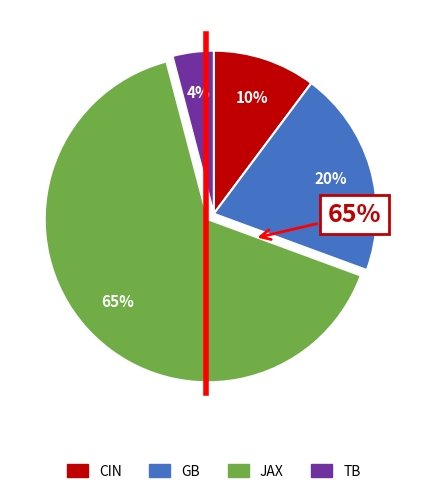

What portion of the pie excludes CIN?

89.8%